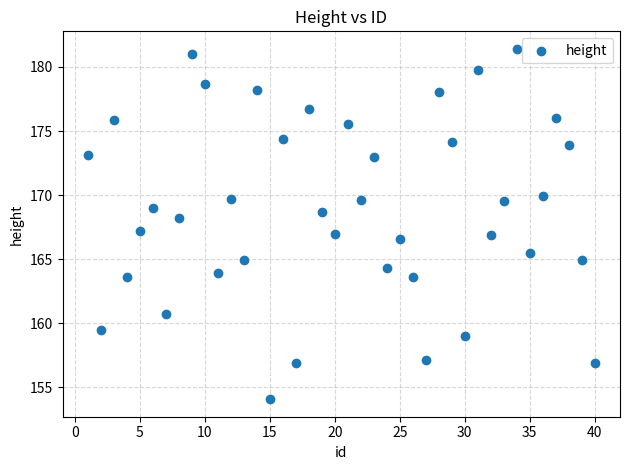

What is the range of Y values (max minus min)?

27.3